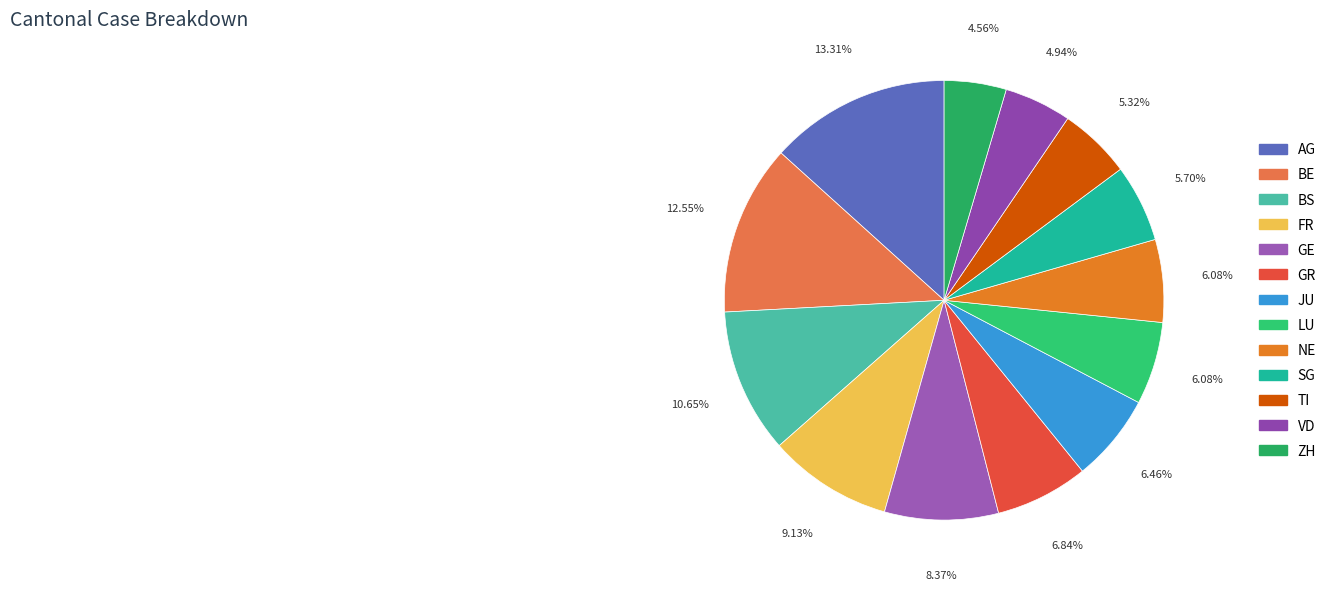

Which slice is the smallest?

ZH